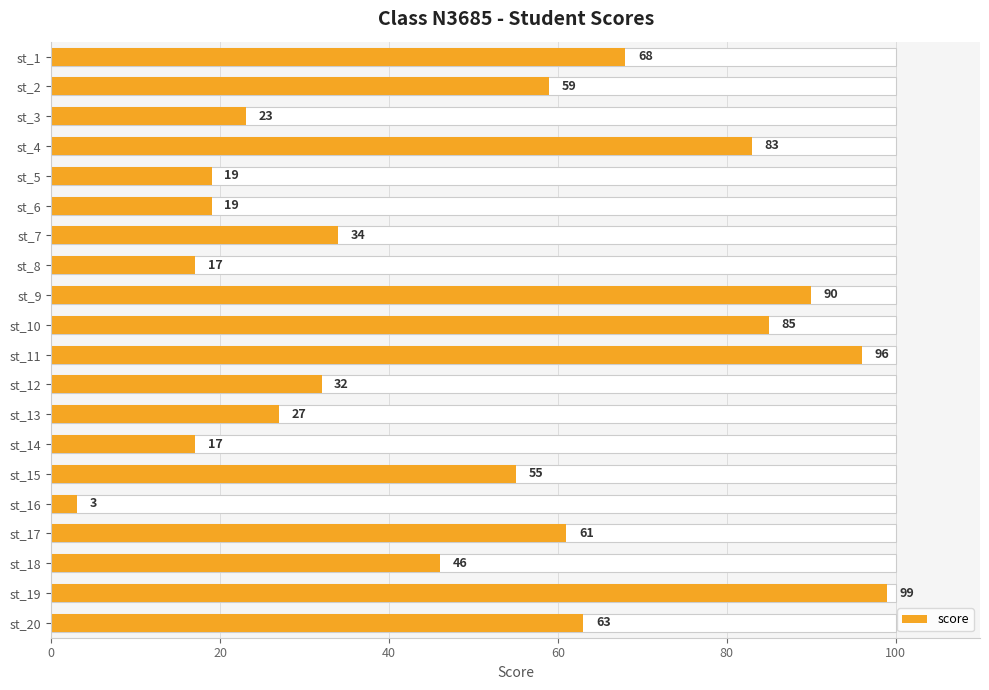

What is the smallest value displayed?

3